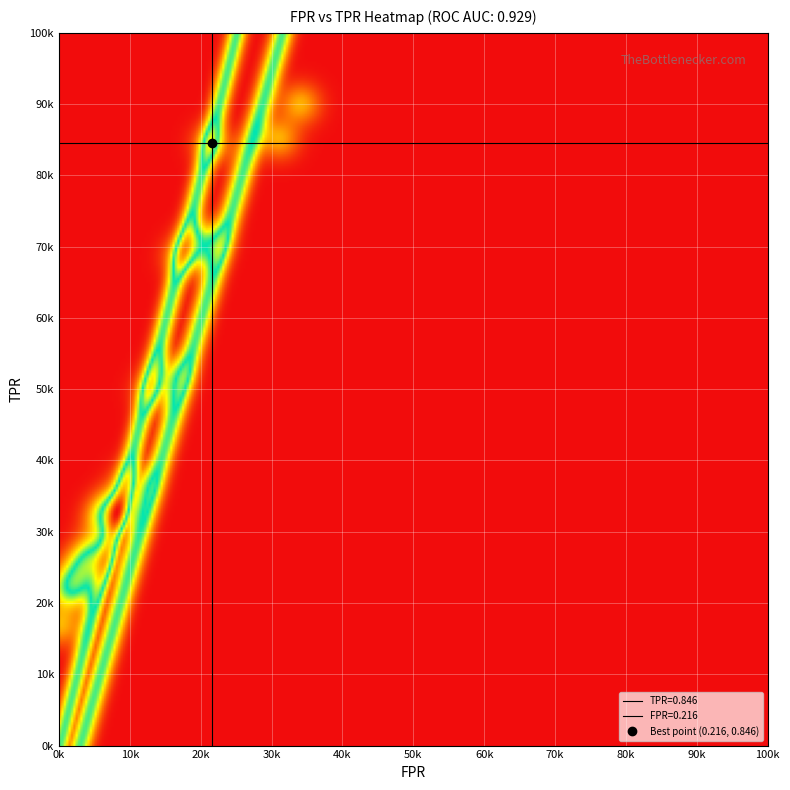

The value of tpr at 6 is 0.5. True or false?

False